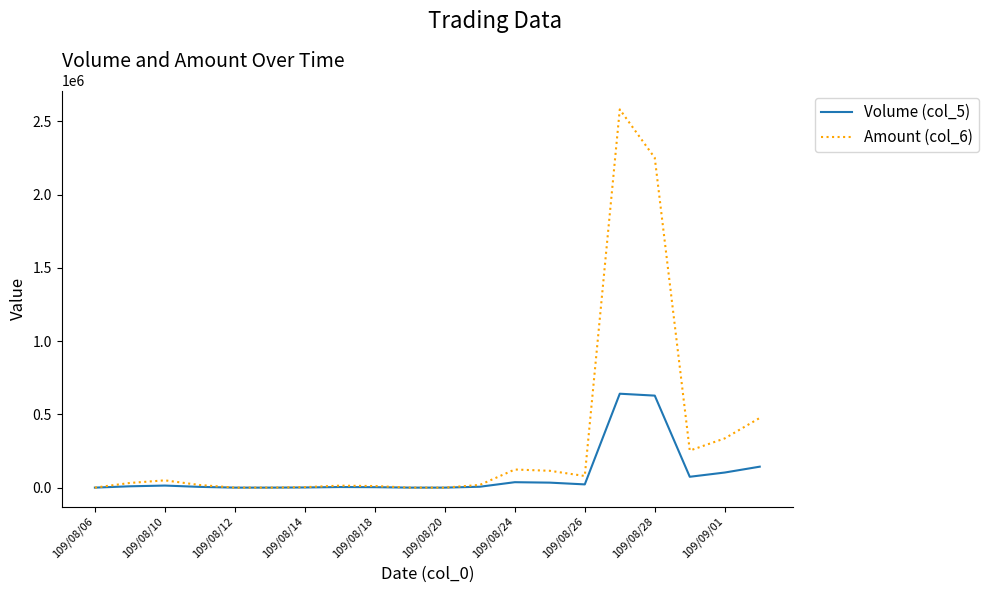

Which series has the largest range (max minus min)?

Amount (col_6)